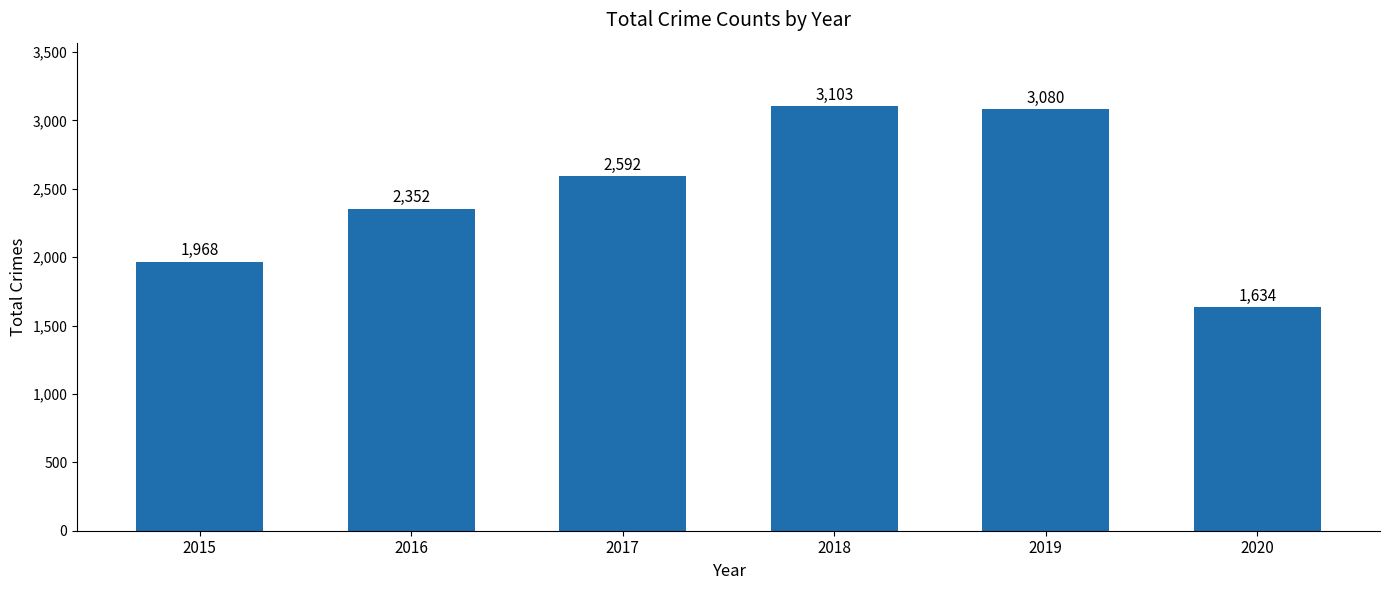

Count the number of categories in the chart.

6